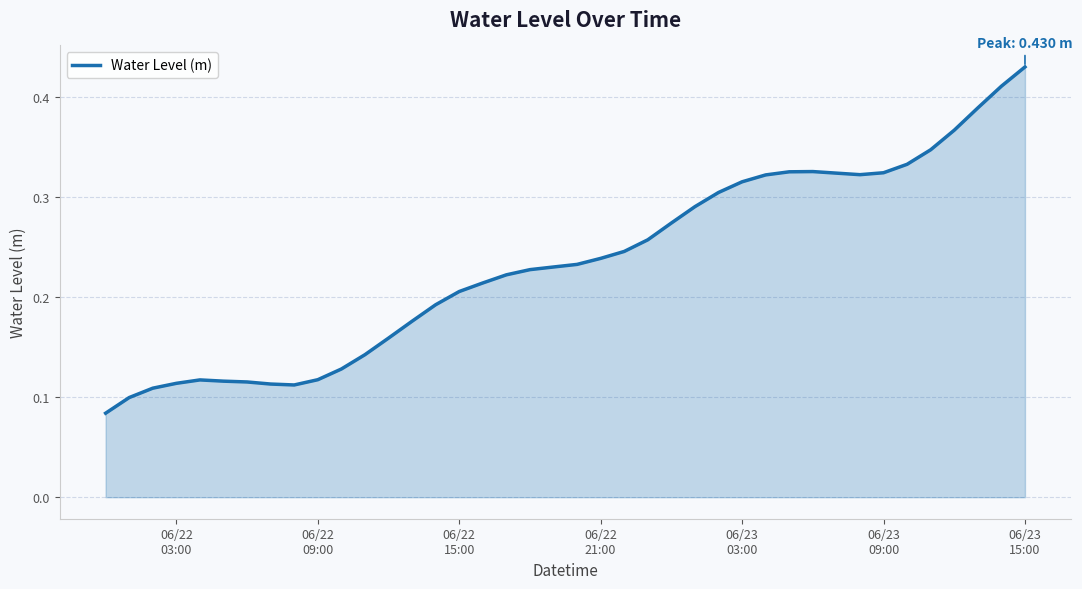

What is the difference between the maximum and second lowest values?

0.3